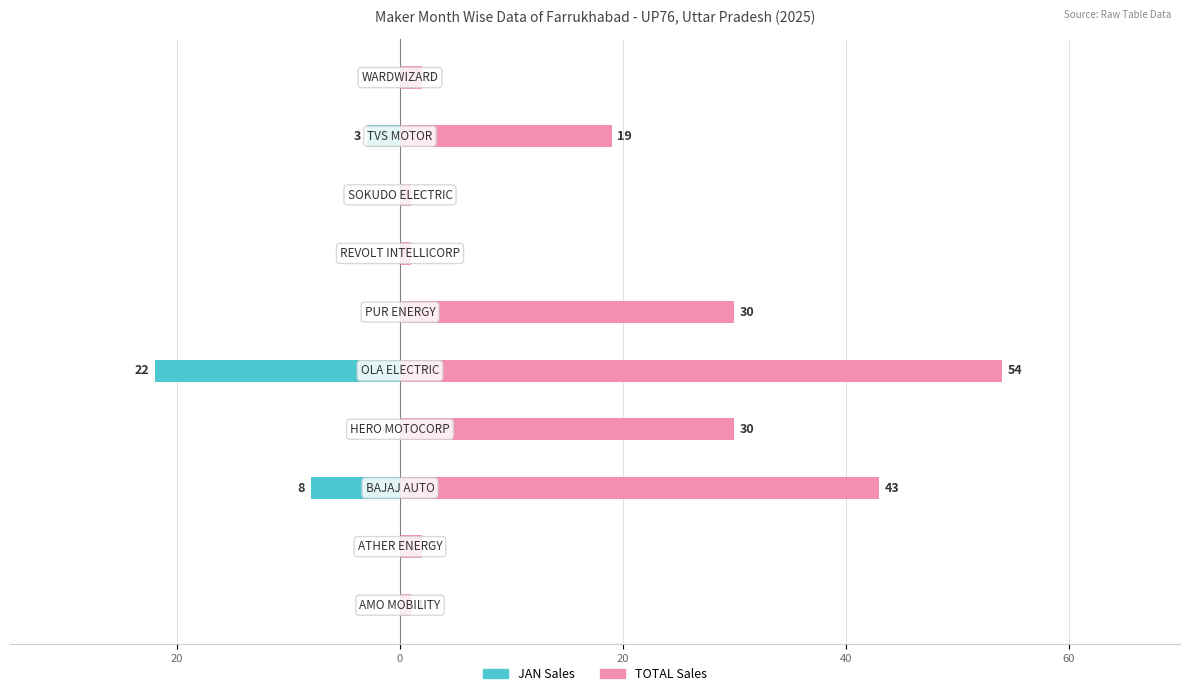

At how many categories does at least one series exceed 33?

2